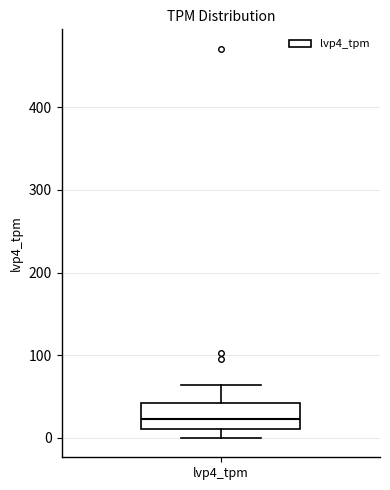

Transcribe this box plot: give where the median line is, the range the box spans, and where the two whiskers end, as read against the y-axis. The values are not printed on the chart, so give them approximately, as read against the axis.

median 20, box 10 to 40, whiskers 0 to 60